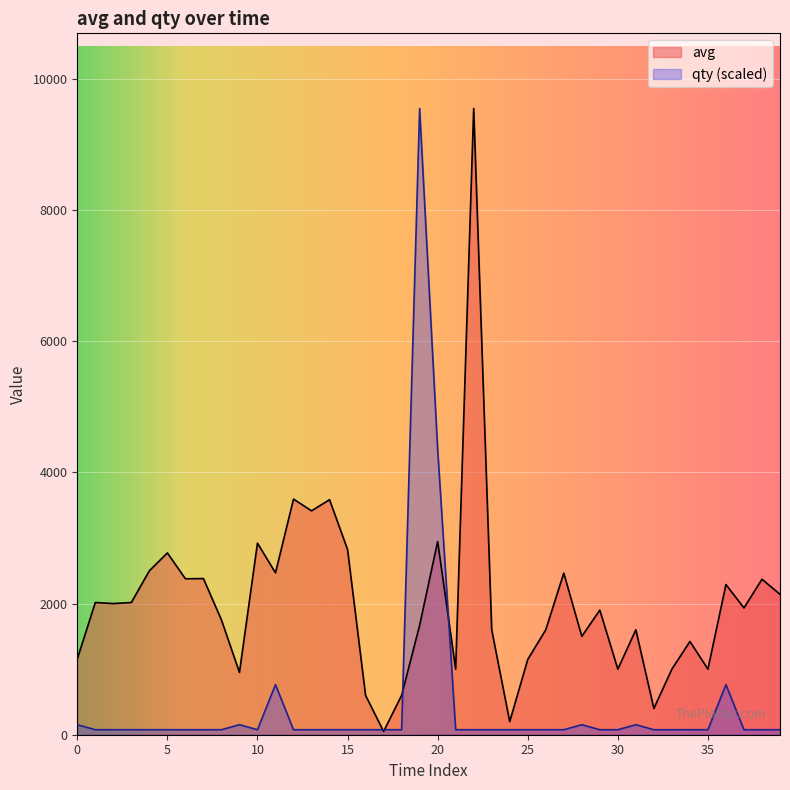

What is the maximum value shown in the chart?

9549.0